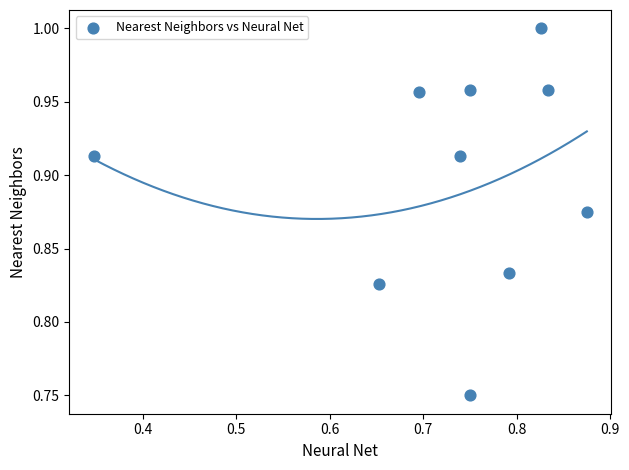

What is the range of X values (max minus min)?

0.5